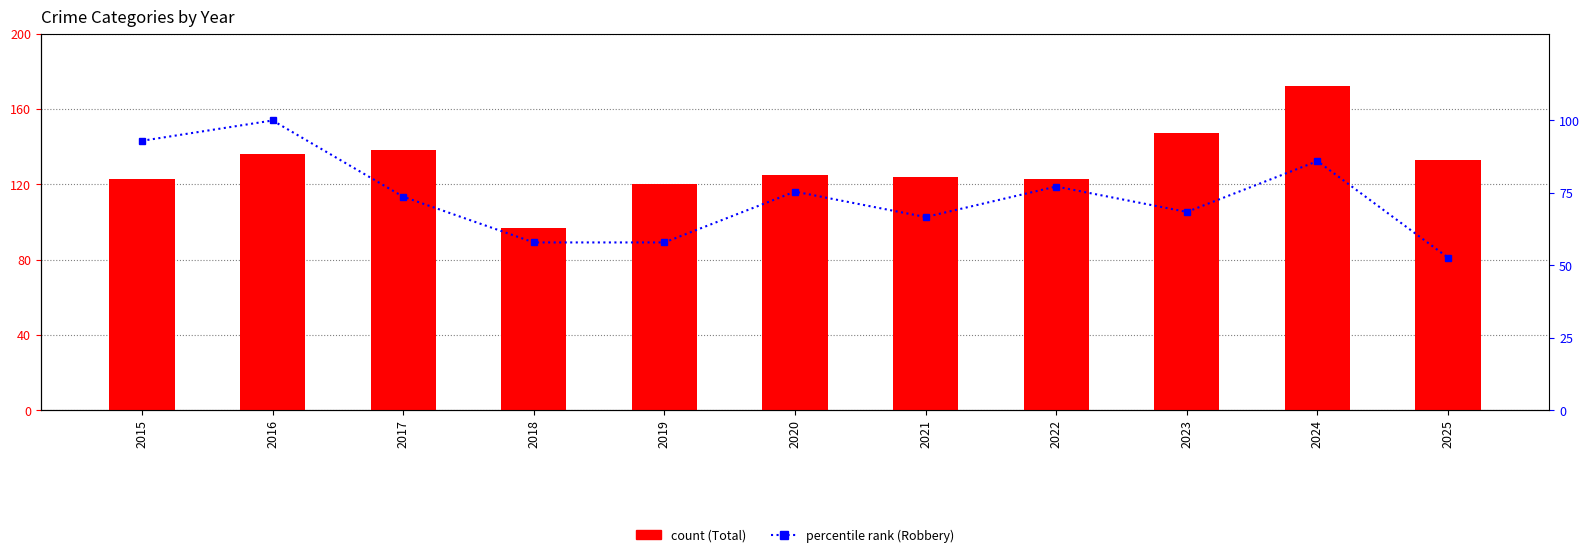

List the series in order of their peak value, highest first.

Total, Robbery (percentile rank)